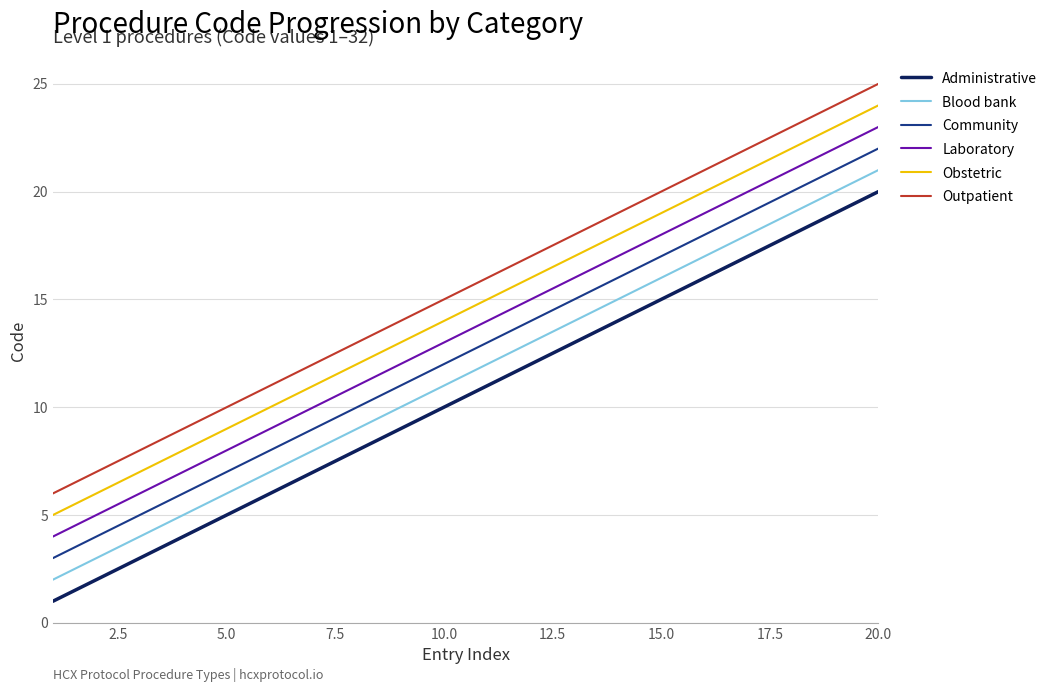

True or false: Obstetric has more than 0 points higher than both neighbors.

False